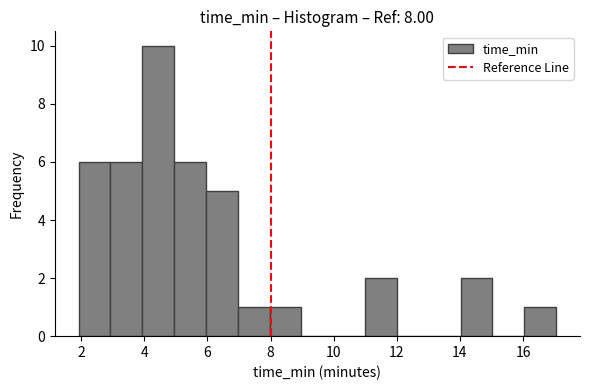

Which range on the x-axis has the tallest bar?

4 to 5